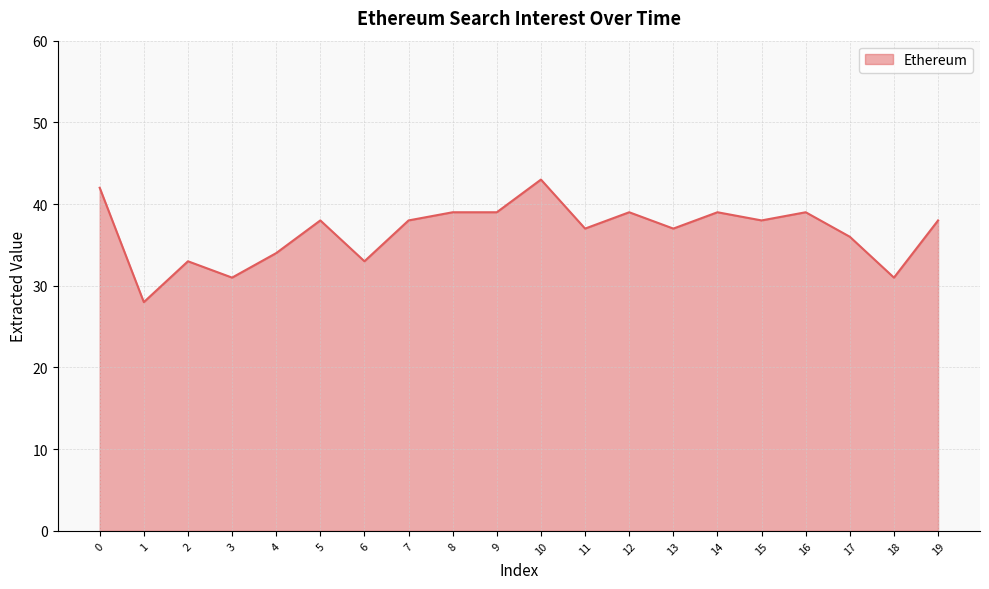

What is the sum of all values?

732